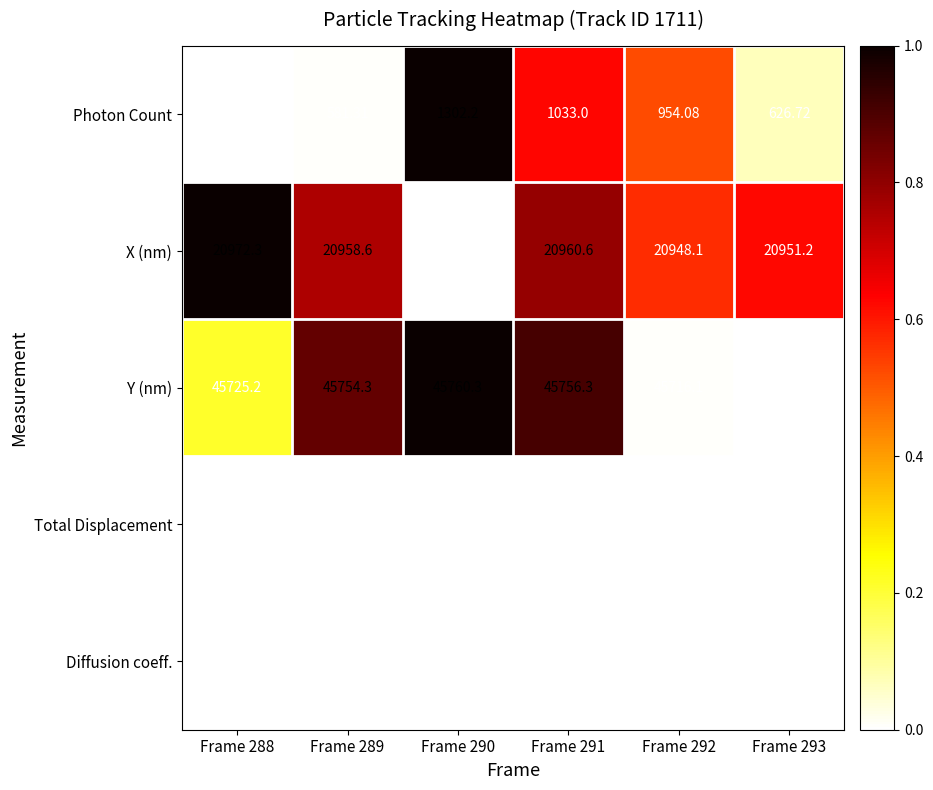

Between Frame 289 and Frame 292, which series saw the biggest shift?

Photon Count